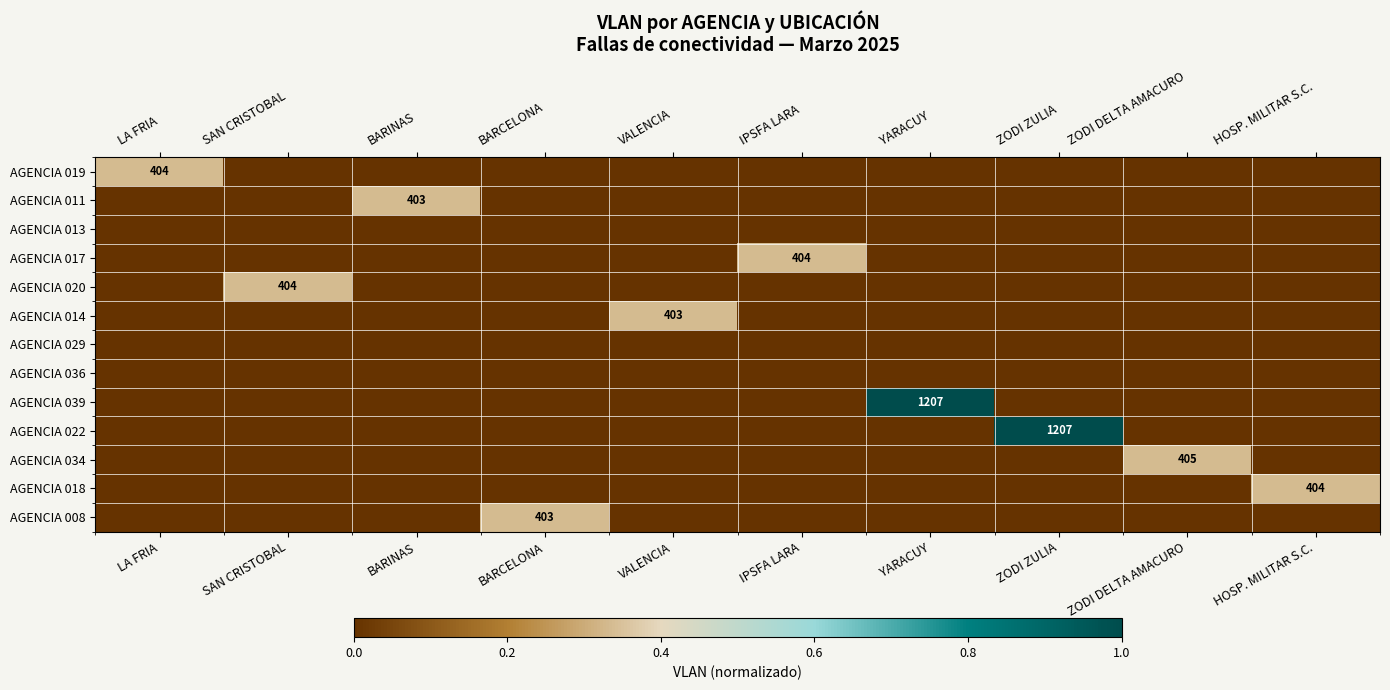

At how many categories does at least one series exceed 0?

10